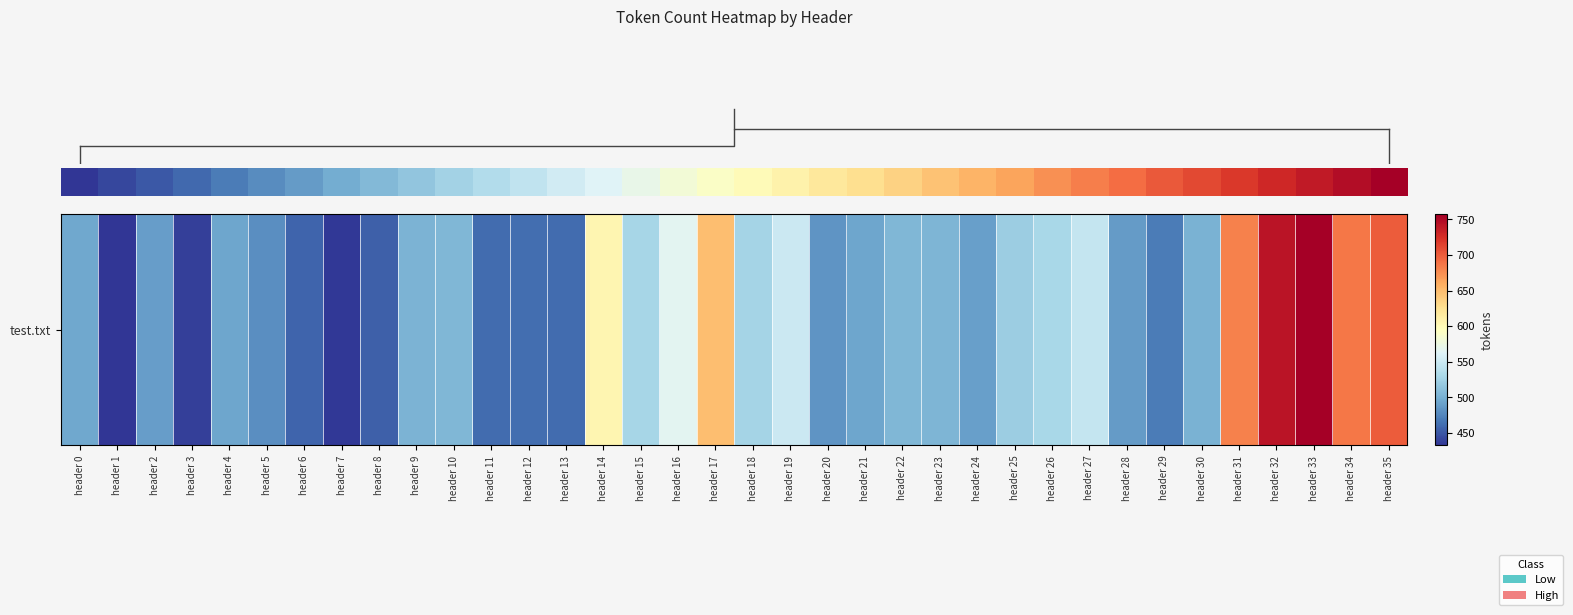

The chart shows a value of 480 at header 5. True or false?

True